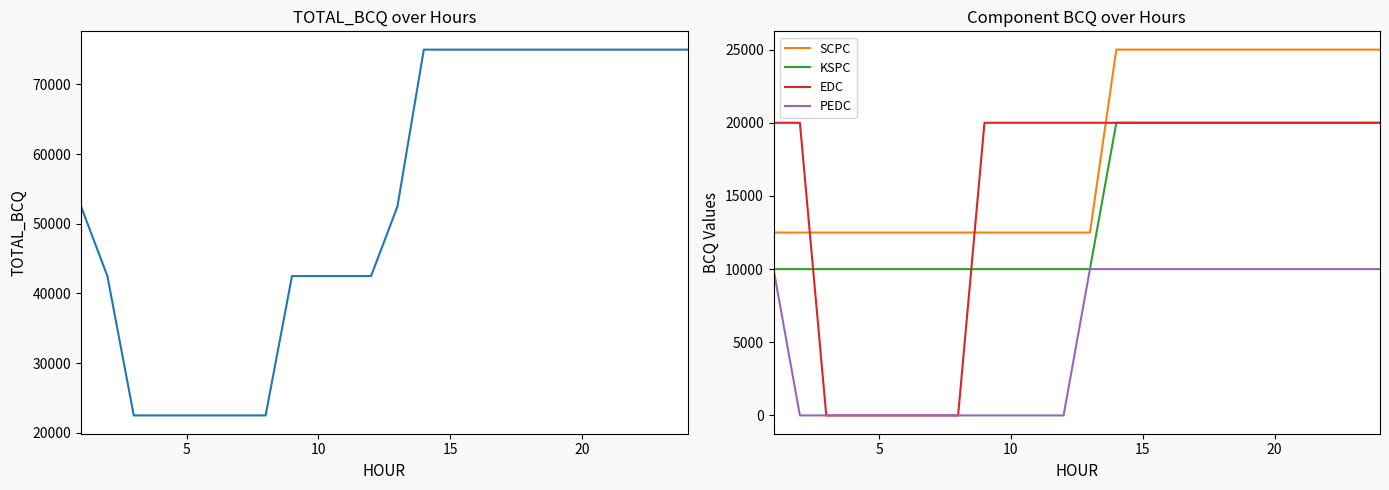

Which series has the largest total across all categories?

TOTAL_BCQ